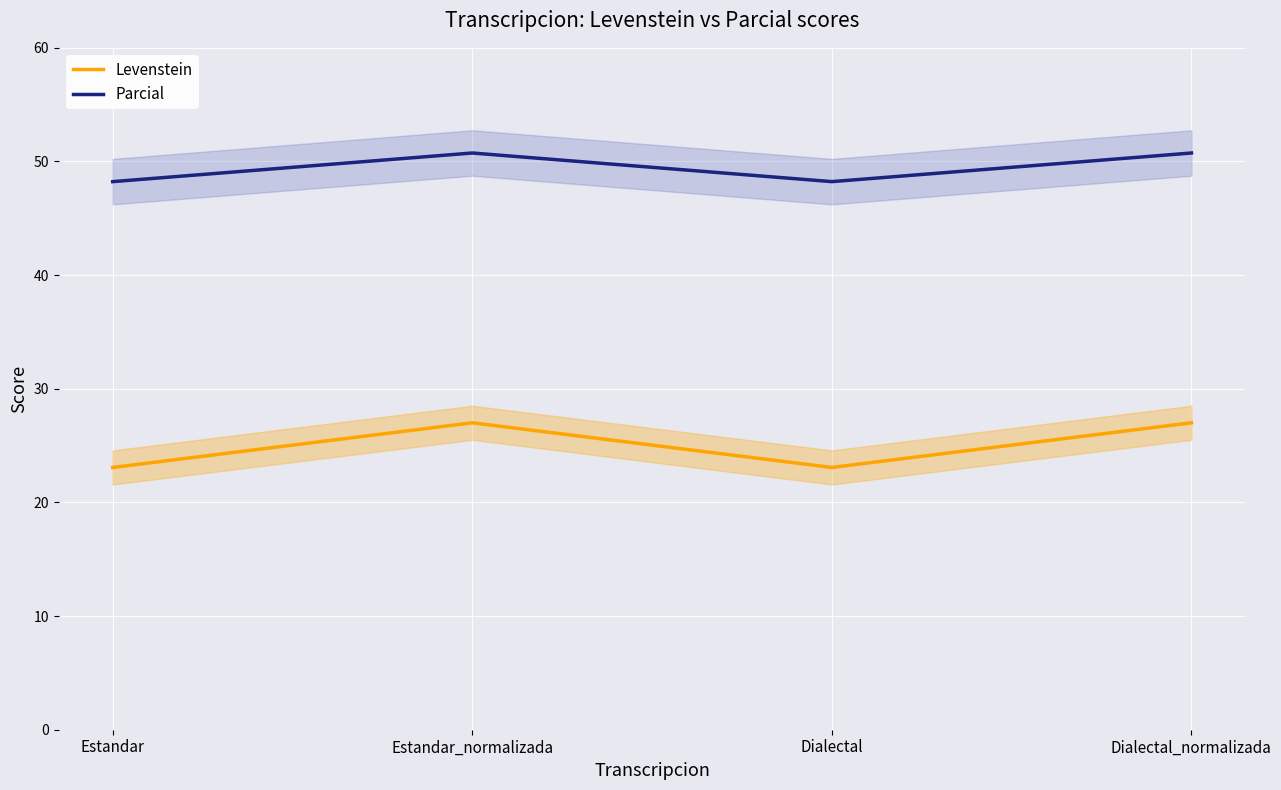

What is the difference between the second highest and second lowest values in the Parcial series?

2.5